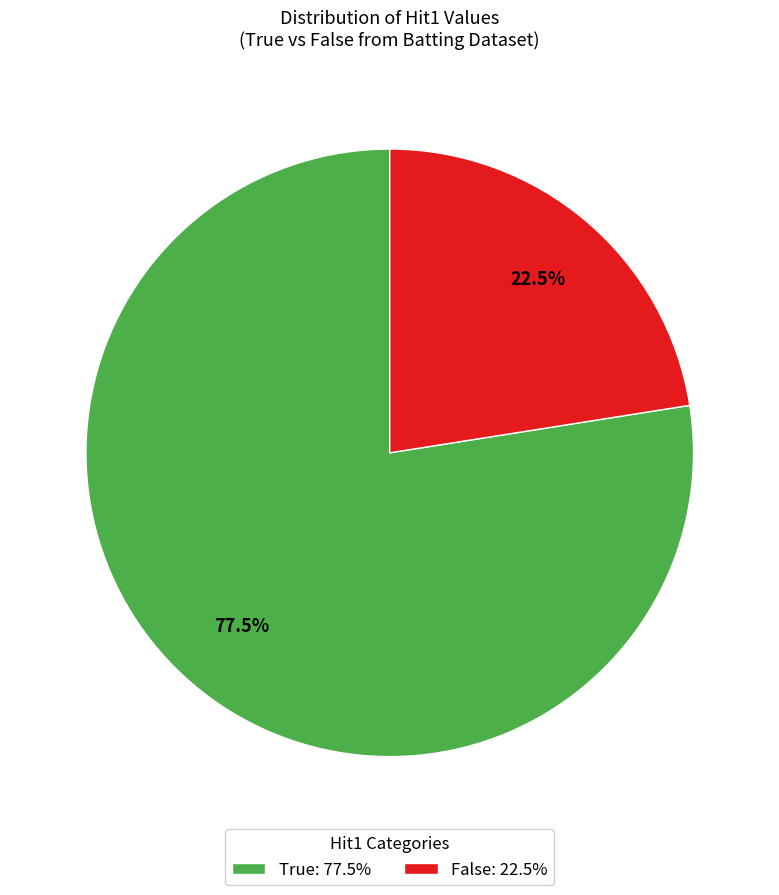

To the nearest percent, what is the combined percentage of True and False?

100%